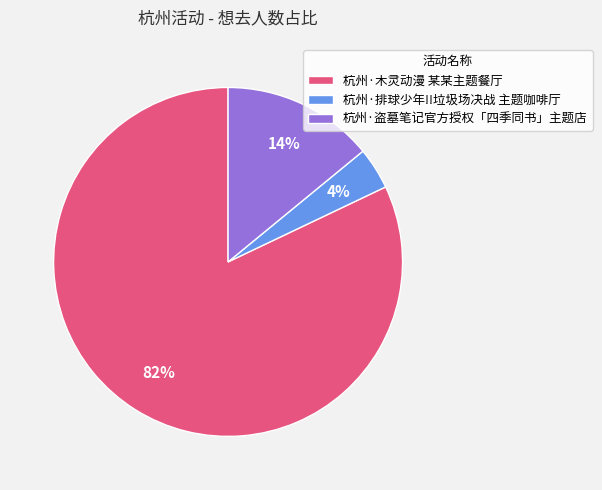

Do 杭州·排球少年!!垃圾场决战 主题咖啡厅 and 杭州·盗墓笔记官方授权「四季同书」主题店 together represent more than half of the pie?

No